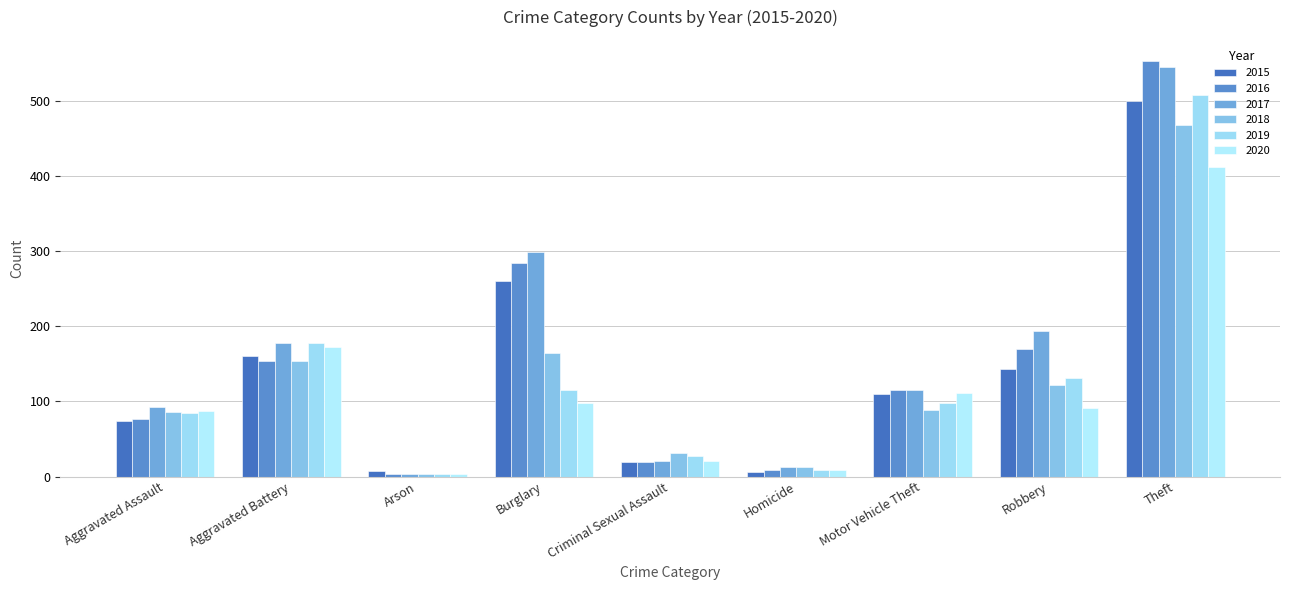

What are all the series names shown in the legend?

2015, 2016, 2017, 2018, 2019, 2020